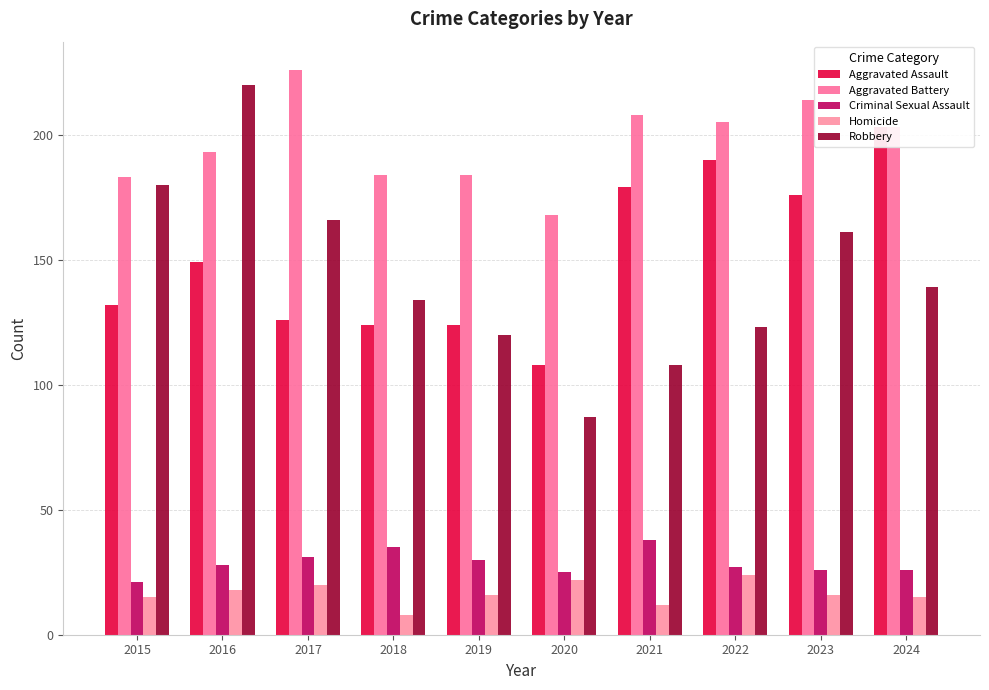

How many bars are there in total?

50